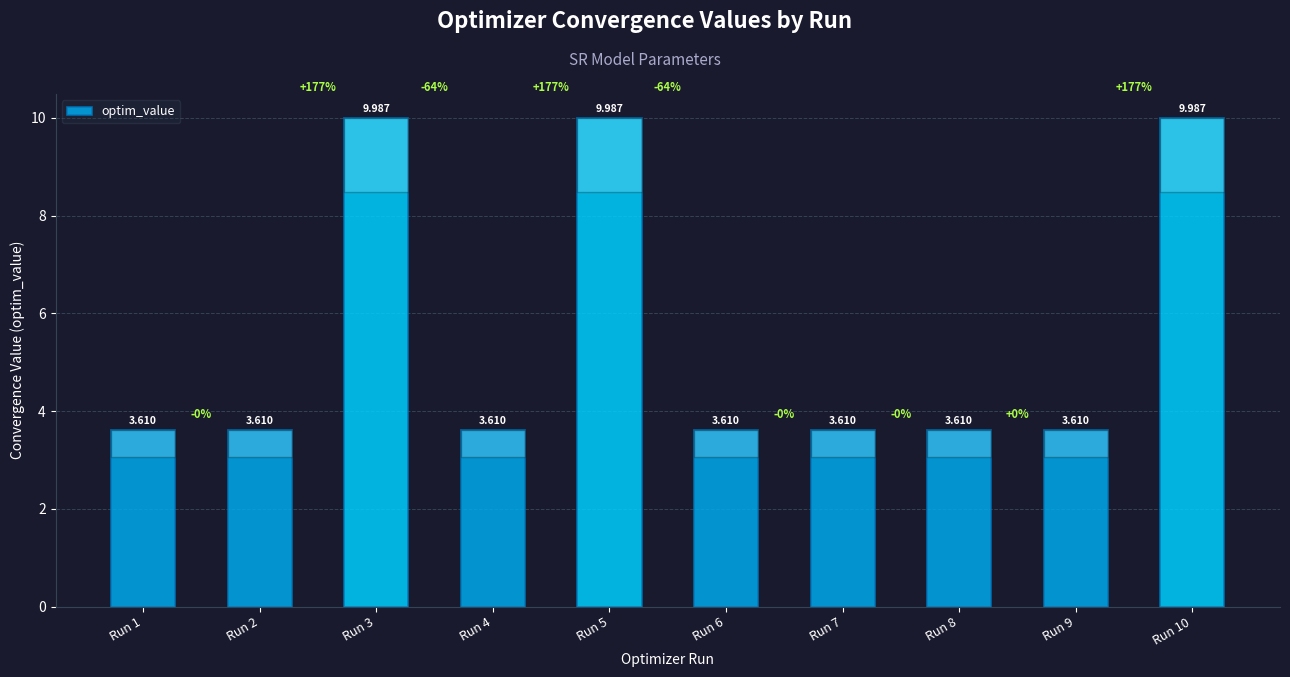

What is the approximate value at Run 4?

3.6